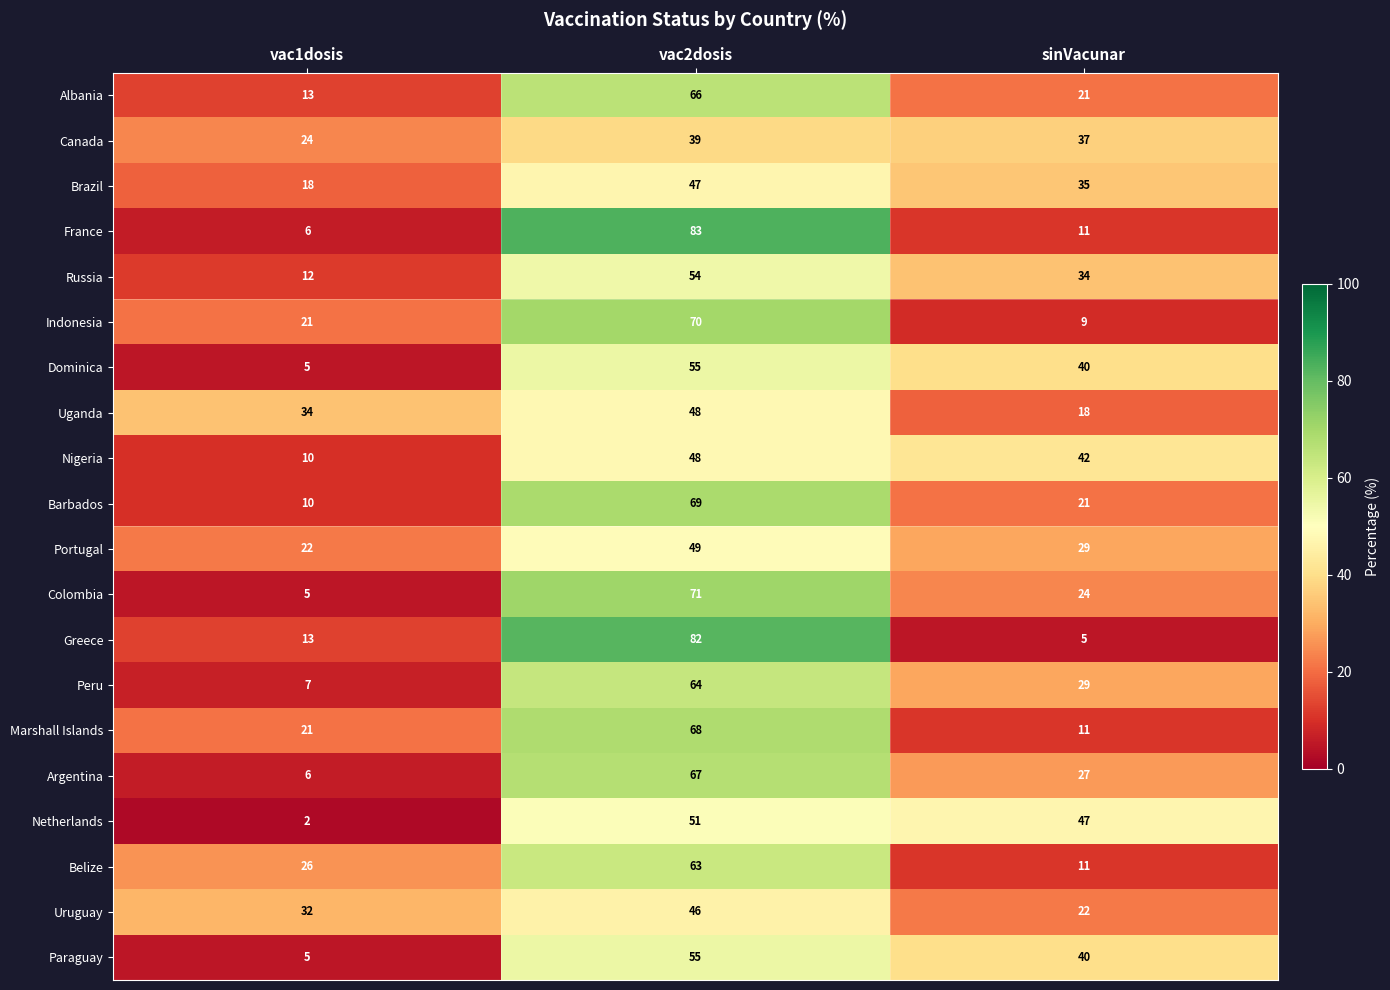

At how many categories does at least one series exceed 6?

3